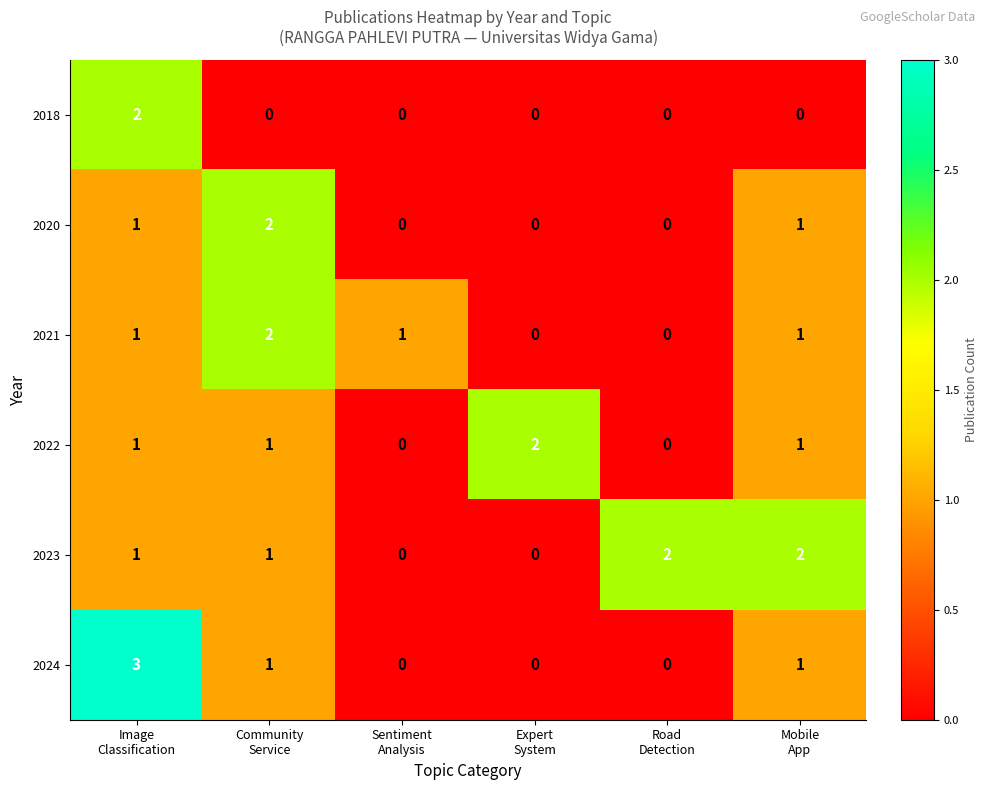

How many 2024 values are between 0 and 1?

5